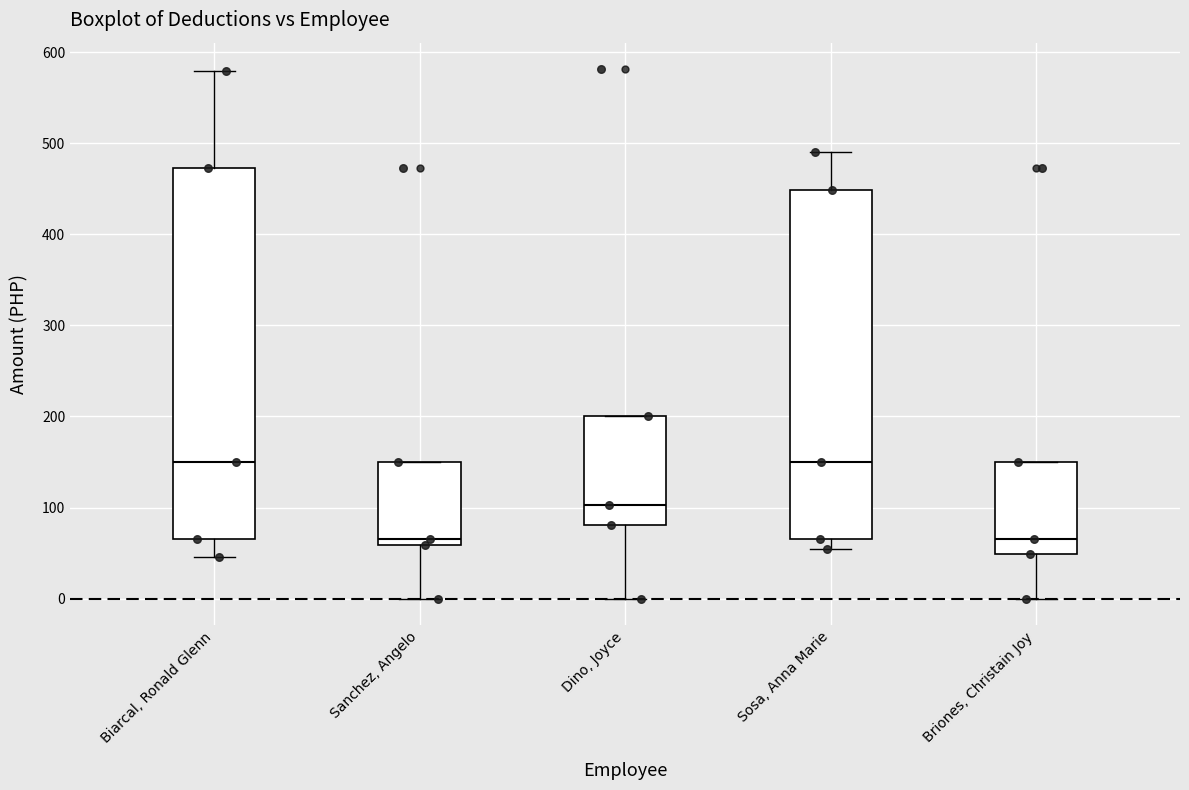

Which box is the tallest, from its lower edge to its upper edge?

Biarcal, Ronald Glenn